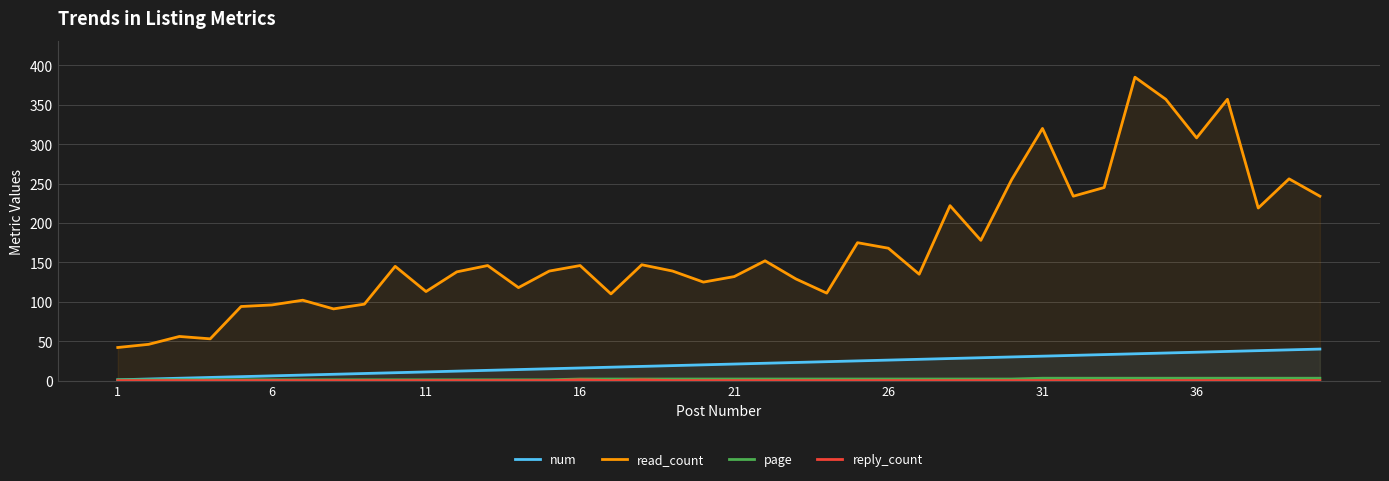

Is it true that num equals 9 at 8?

True